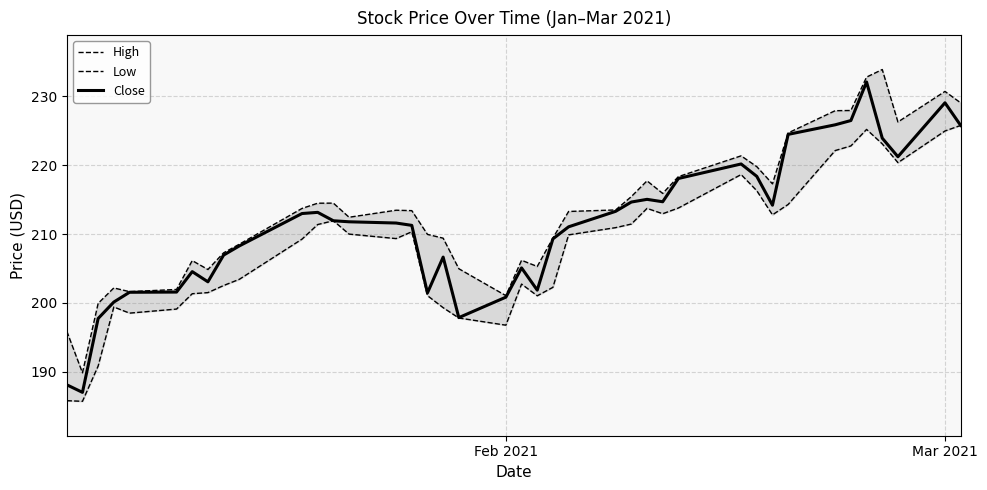

What is the highest value of the Close series?

232.1